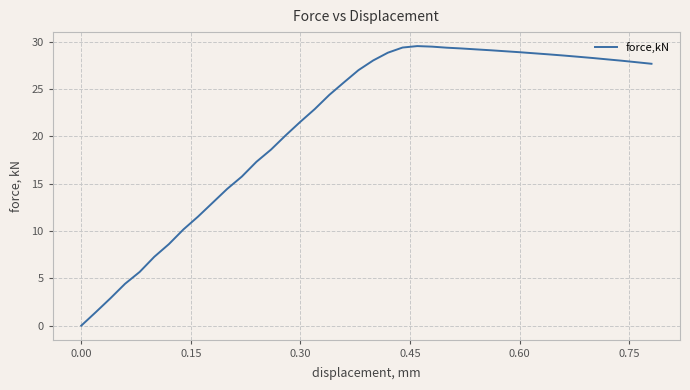

What is the greatest value displayed?

29.5